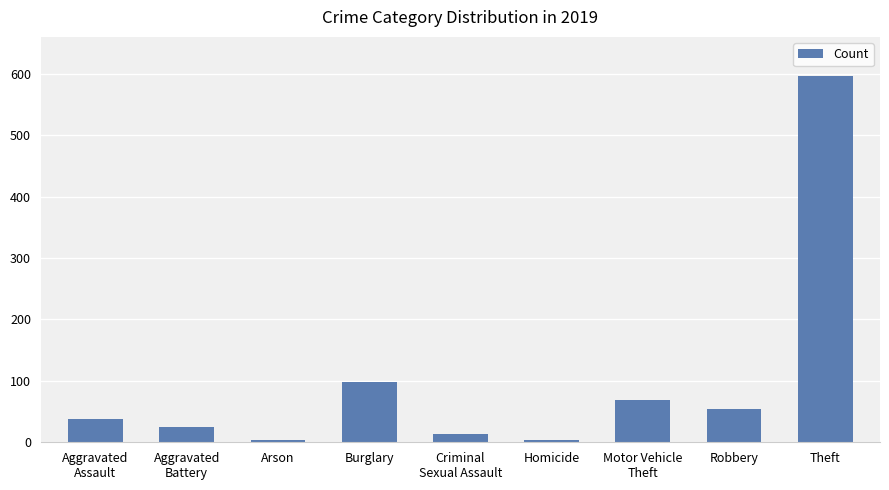

What is the difference between the second highest and second lowest values?

94